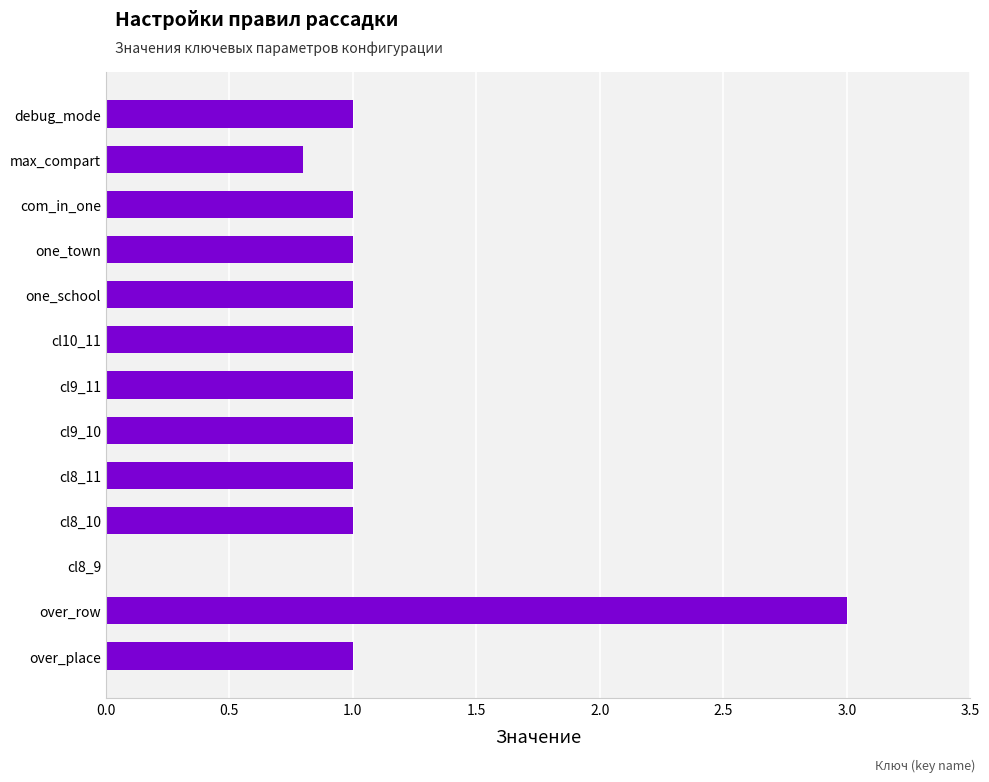

The chart shows a value of 0.4 at over_place. True or false?

False